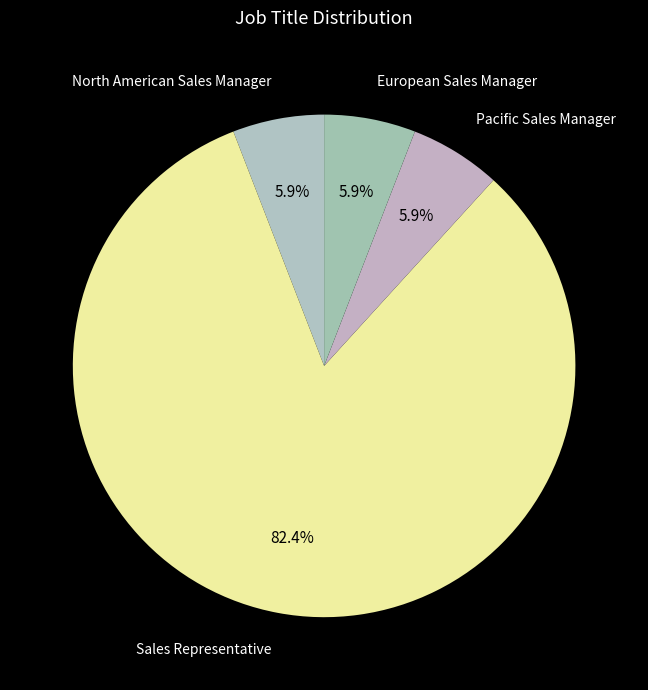

To the nearest percent, what is the difference between the largest and smallest slice percentages?

76%